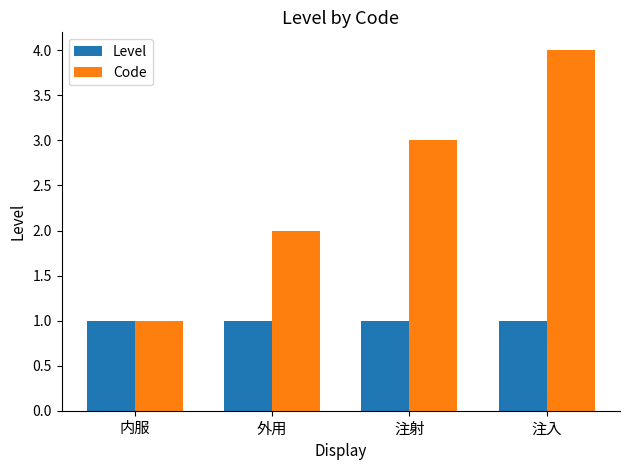

At which category is the sum across all series the highest?

注入